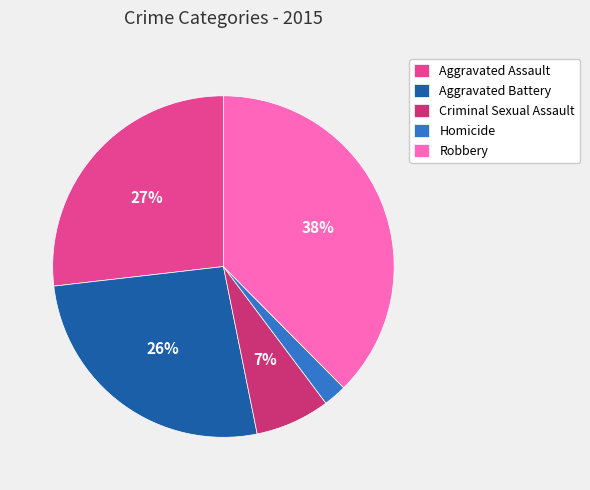

To the nearest percent, what is the difference between the Criminal Sexual Assault and Aggravated Battery slice percentages?

19%